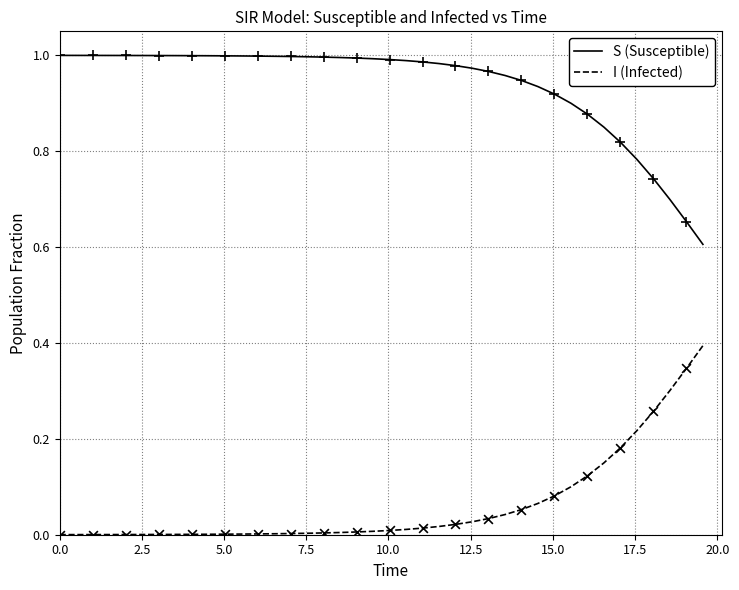

What is the difference between the maximum and minimum values in the I (Infected) series?

0.4